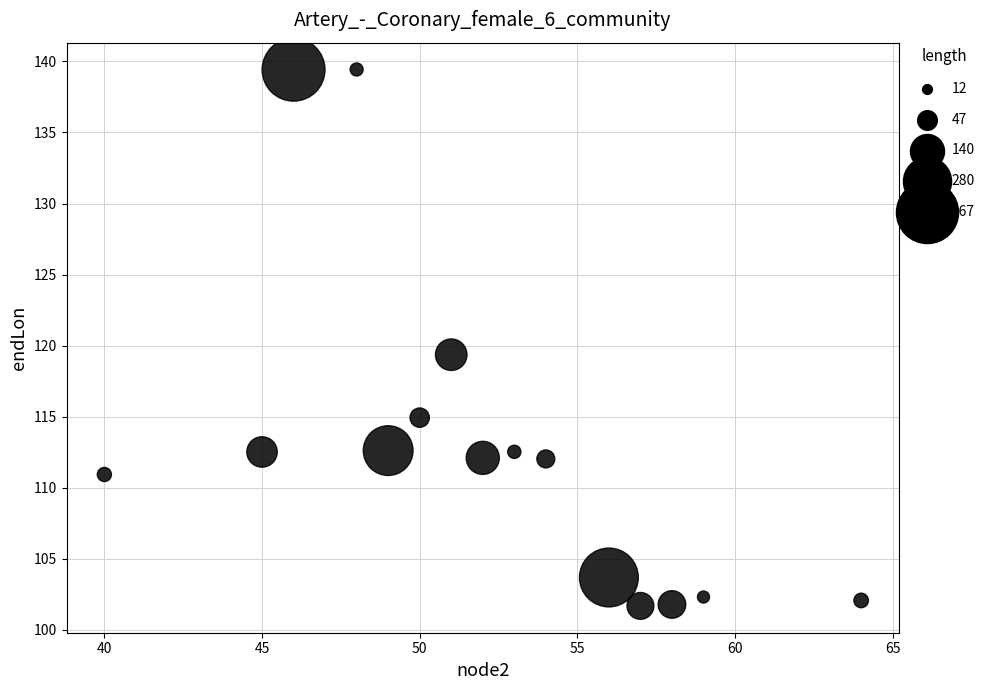

What is the range of Y values (max minus min)?

37.7